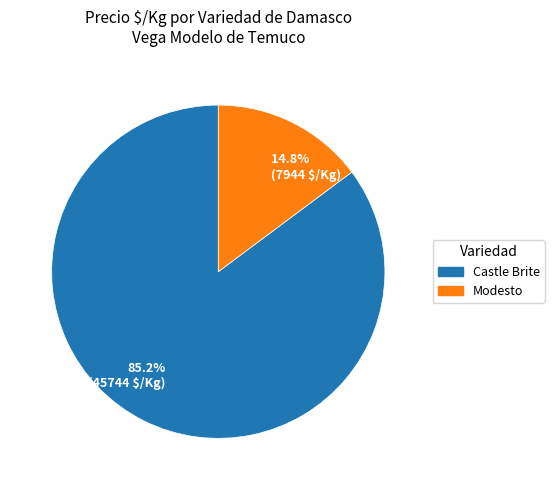

Which slice is the smallest?

14.8% (7944 $/Kg)